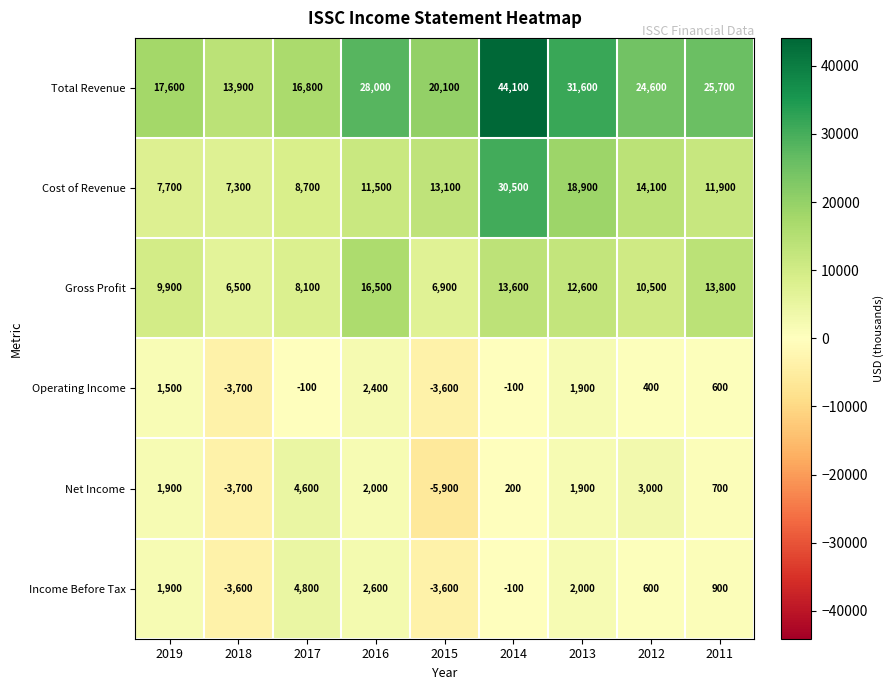

Which label corresponds to the largest value in the chart?

2014